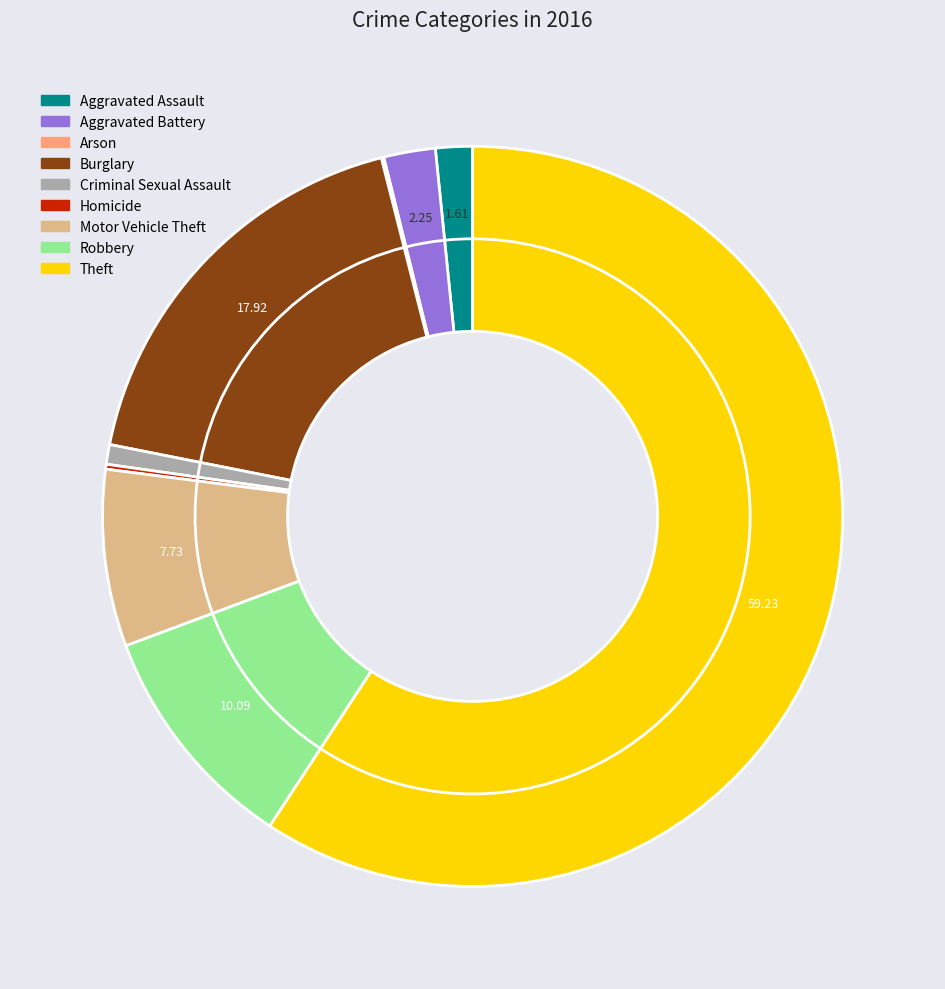

Is there a majority slice in this chart?

Yes